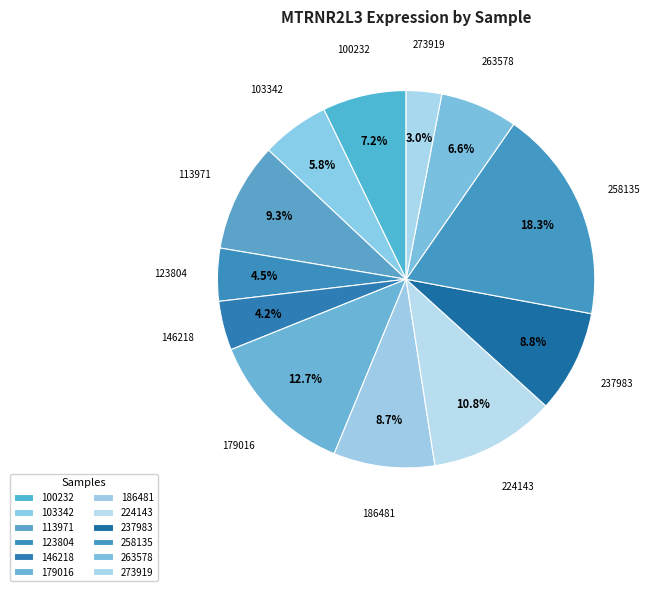

Count the number of slices in the pie.

12